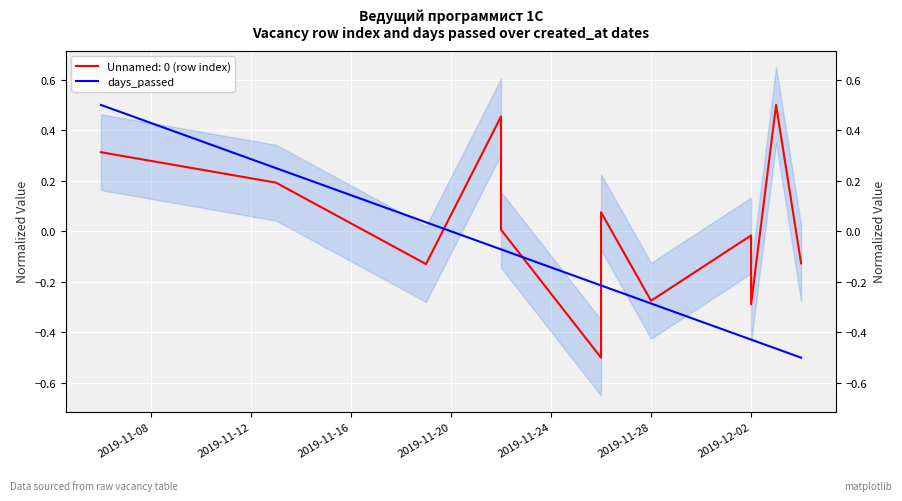

What is the change in value from 2019-11-20 to 2019-12-02?

-0.1